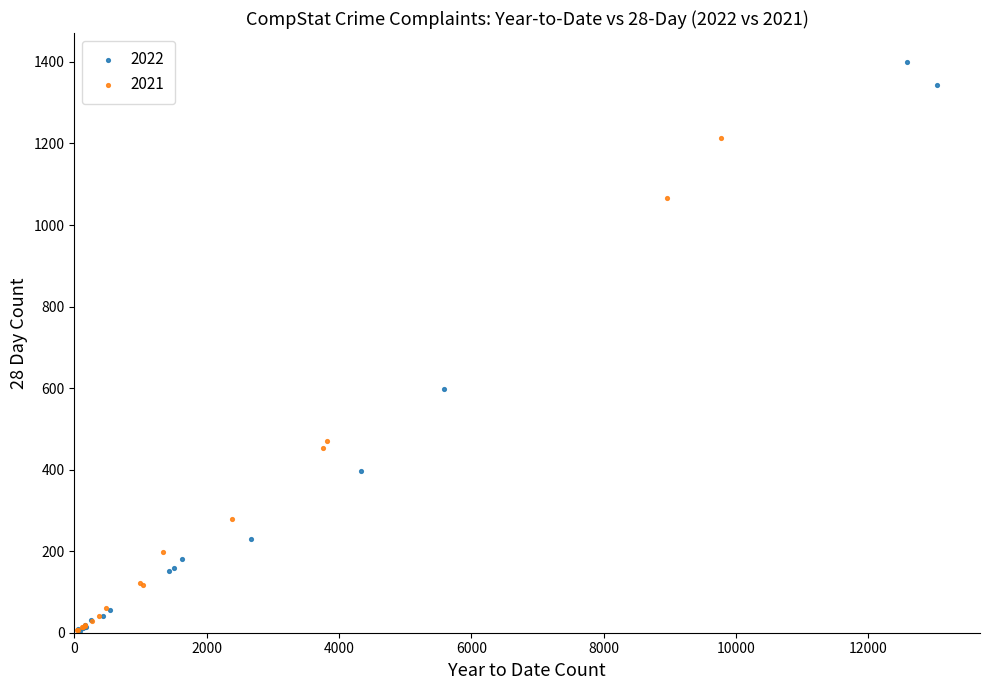

Which series has the largest Y range (max minus min)?

2022